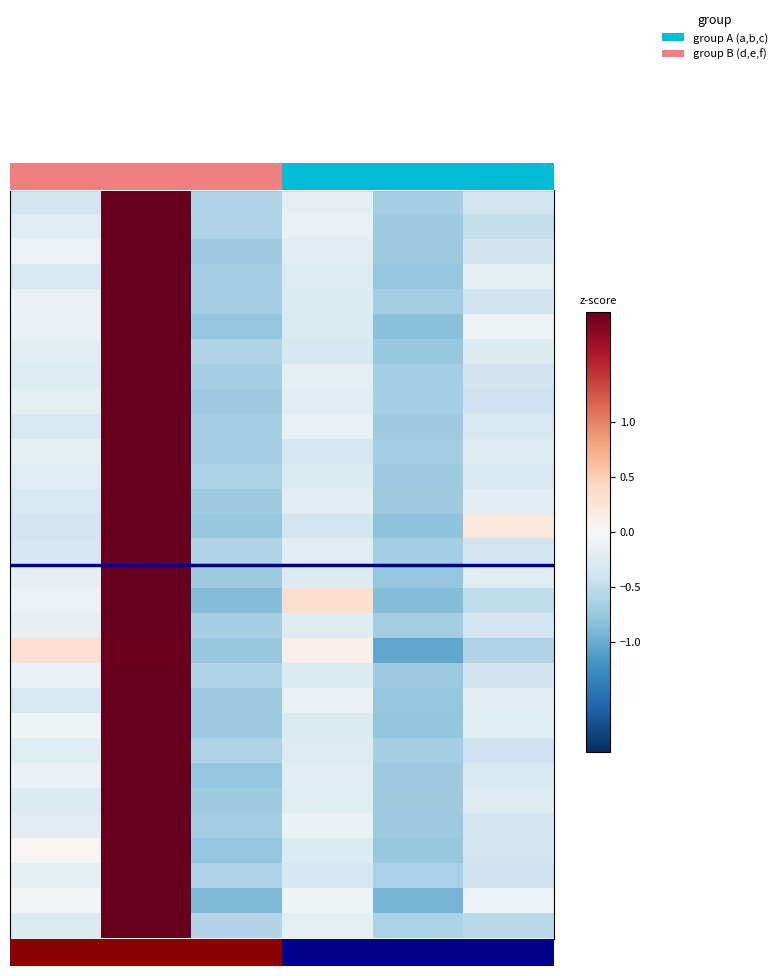

Which label corresponds to the largest value in the chart?

b